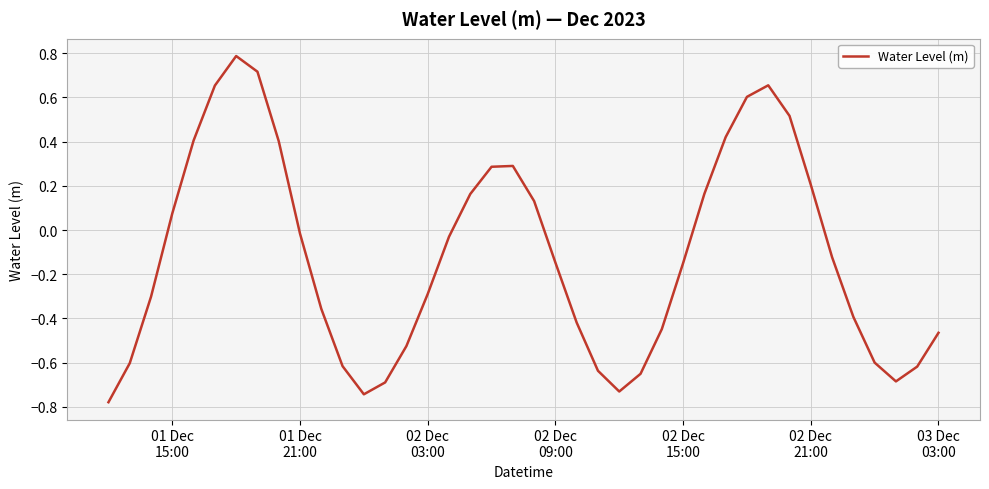

What is the maximum value shown in the chart?

0.8